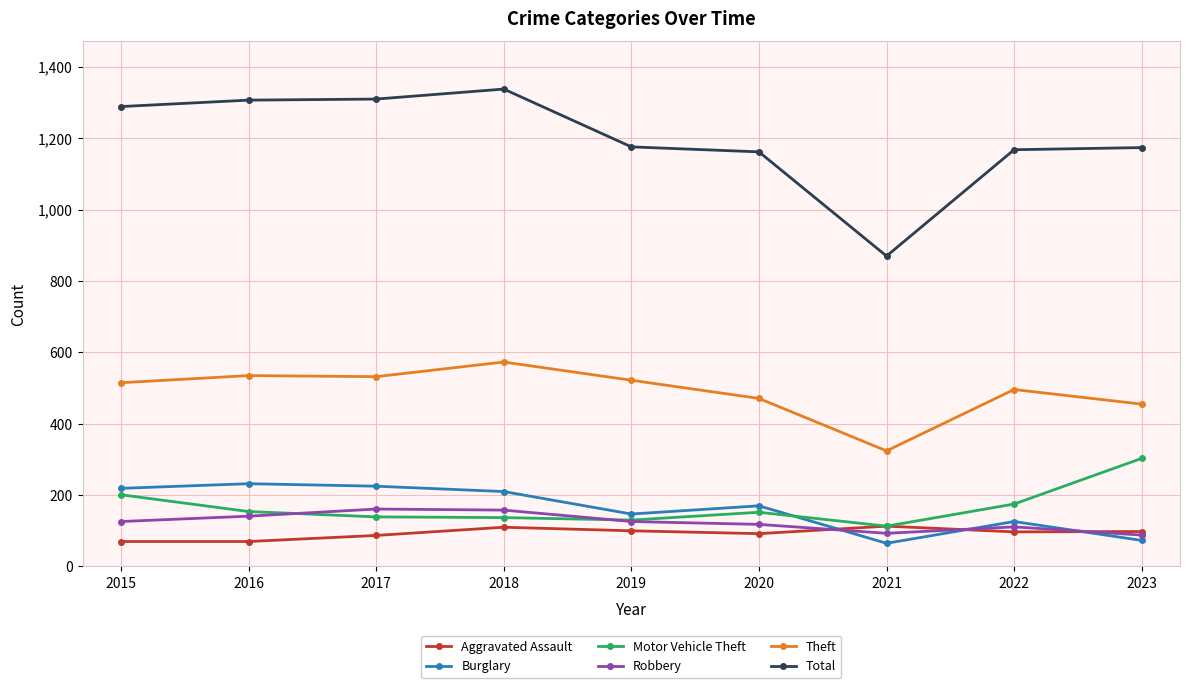

True or false: Theft and Motor Vehicle Theft cross at least once.

False